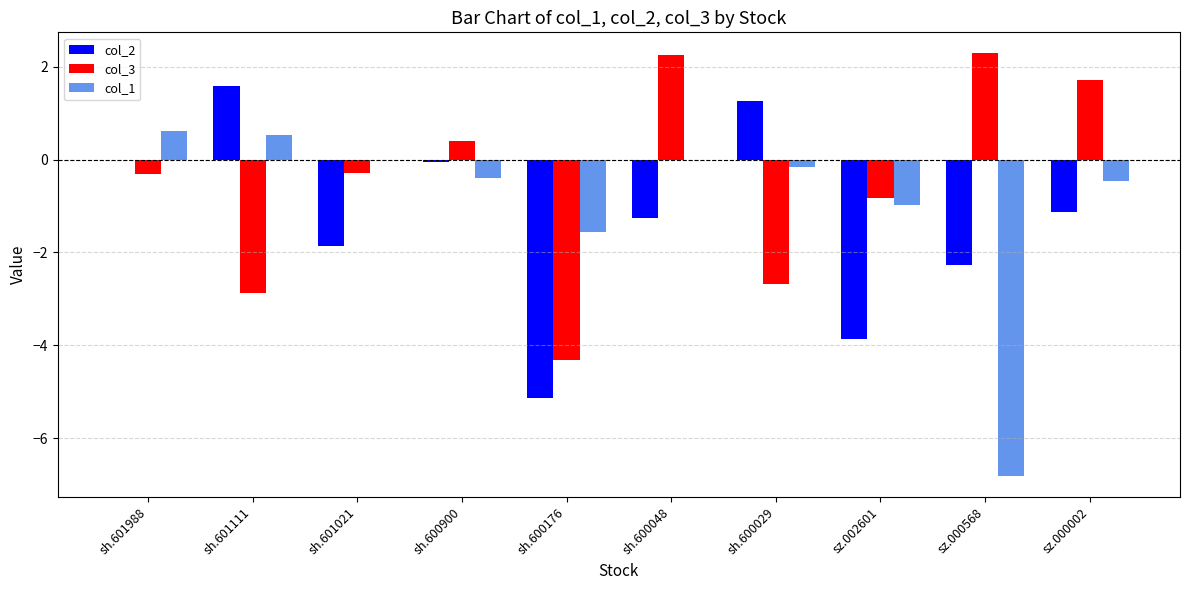

Between sh.601111 and sh.600176, which series saw the biggest shift?

col_2